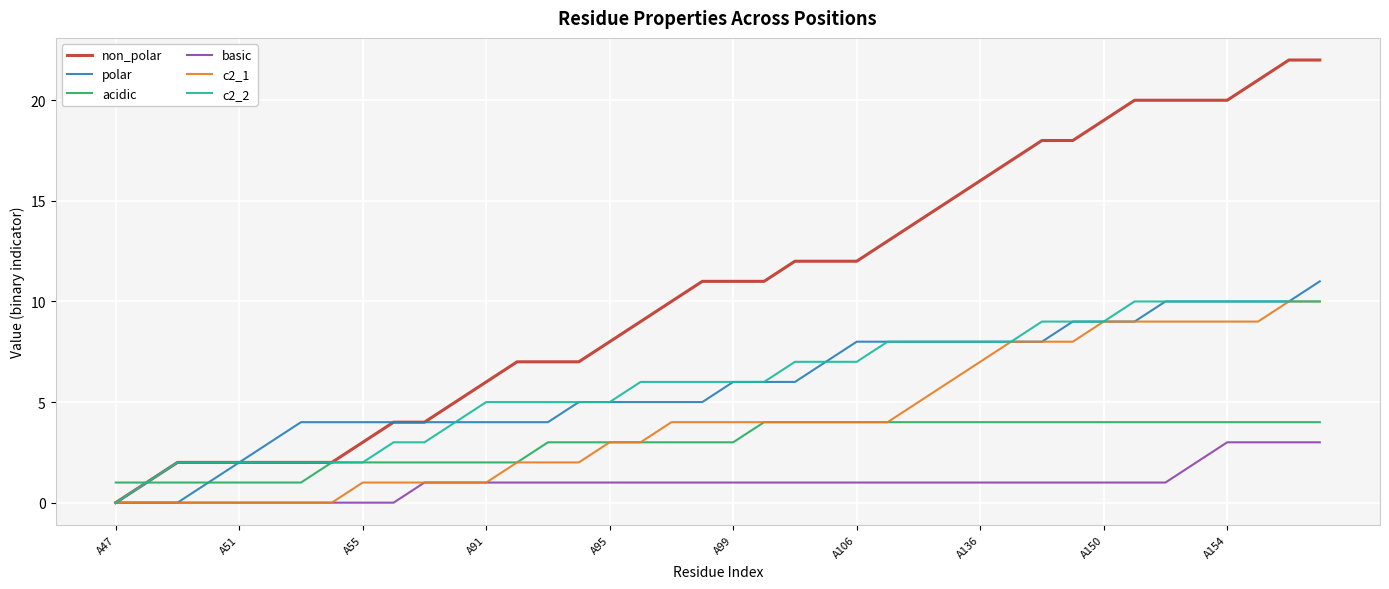

Which series has the largest range (max minus min)?

non_polar